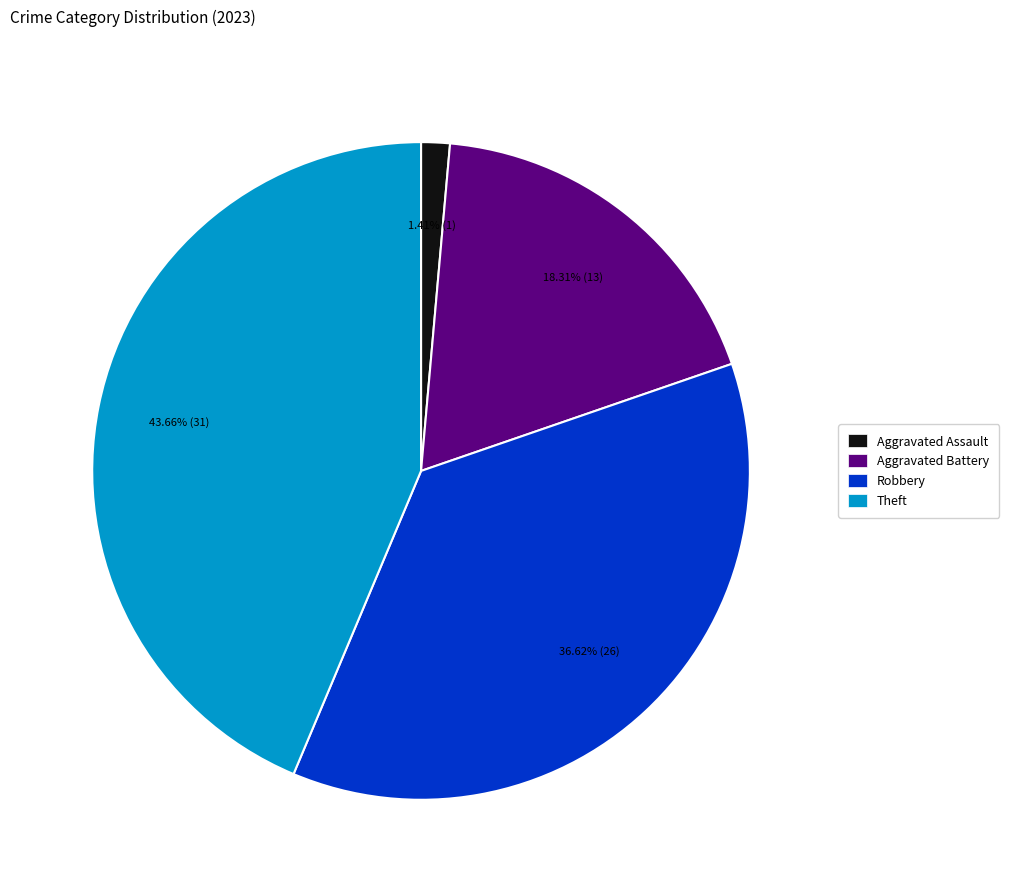

How many segments does this pie chart have?

4